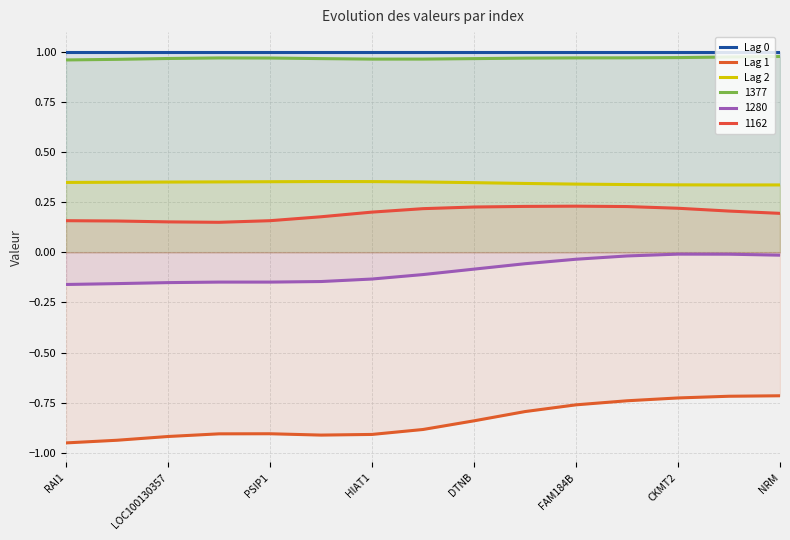

Which category has the lowest value across all series?

RAI1